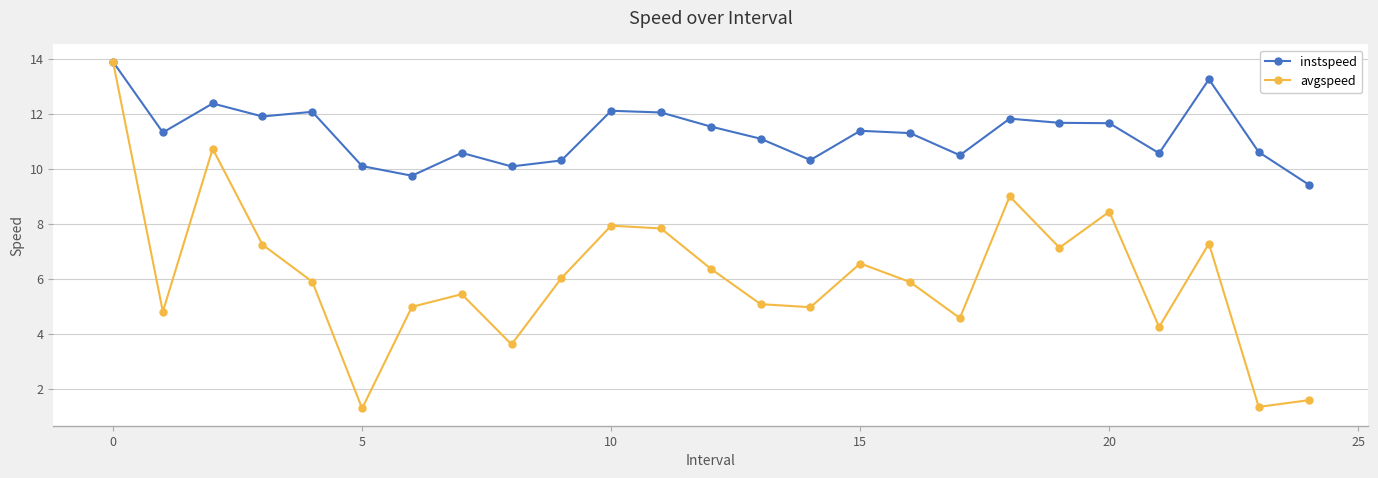

Which series has the largest range (max minus min)?

avgspeed